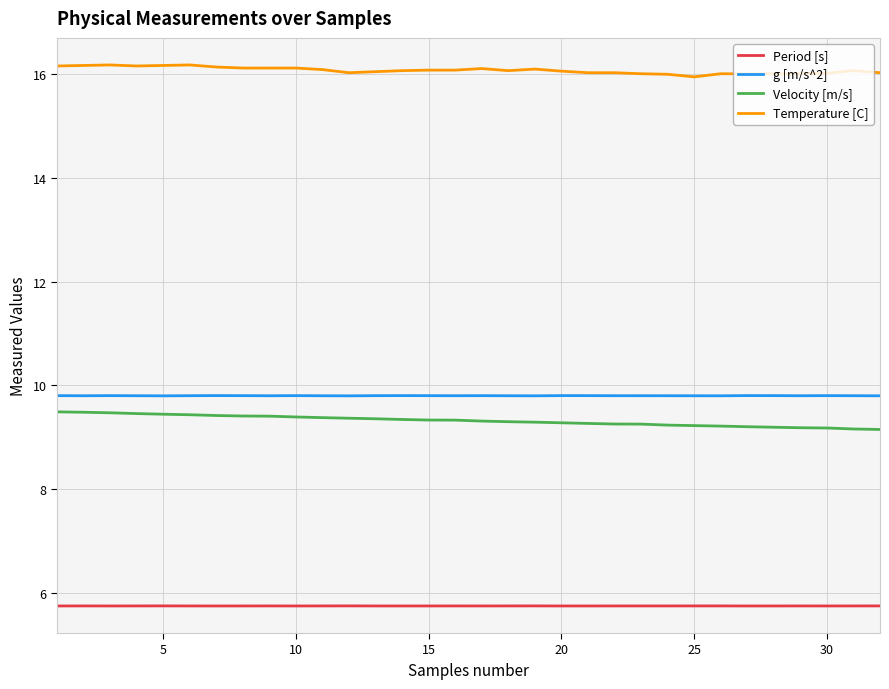

Count the g [m/s^2] values in the range 9 to 10.

32